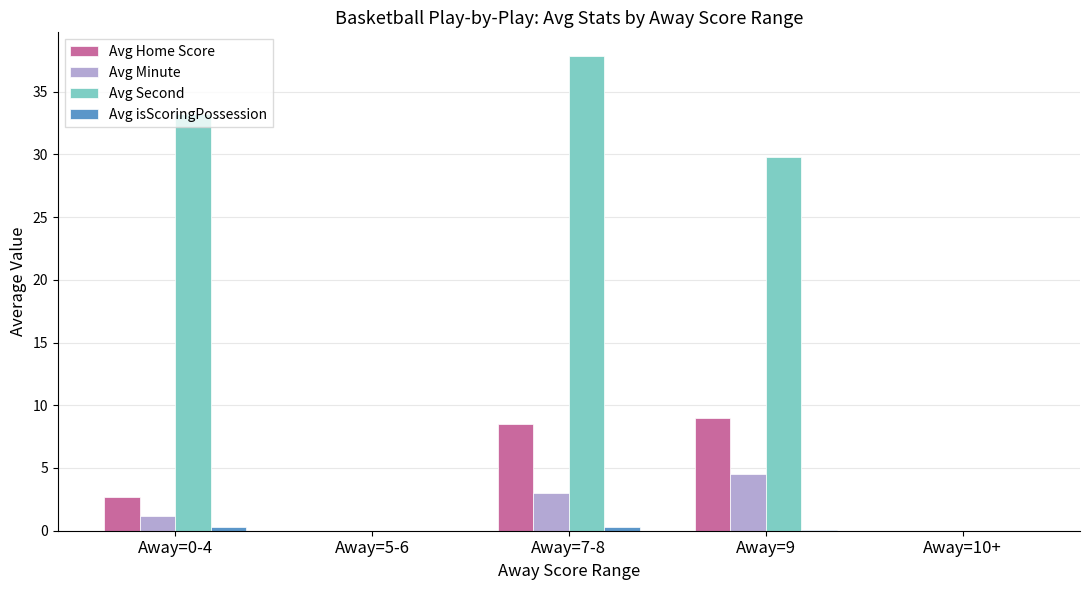

Which series has the largest range (max minus min)?

Avg Second